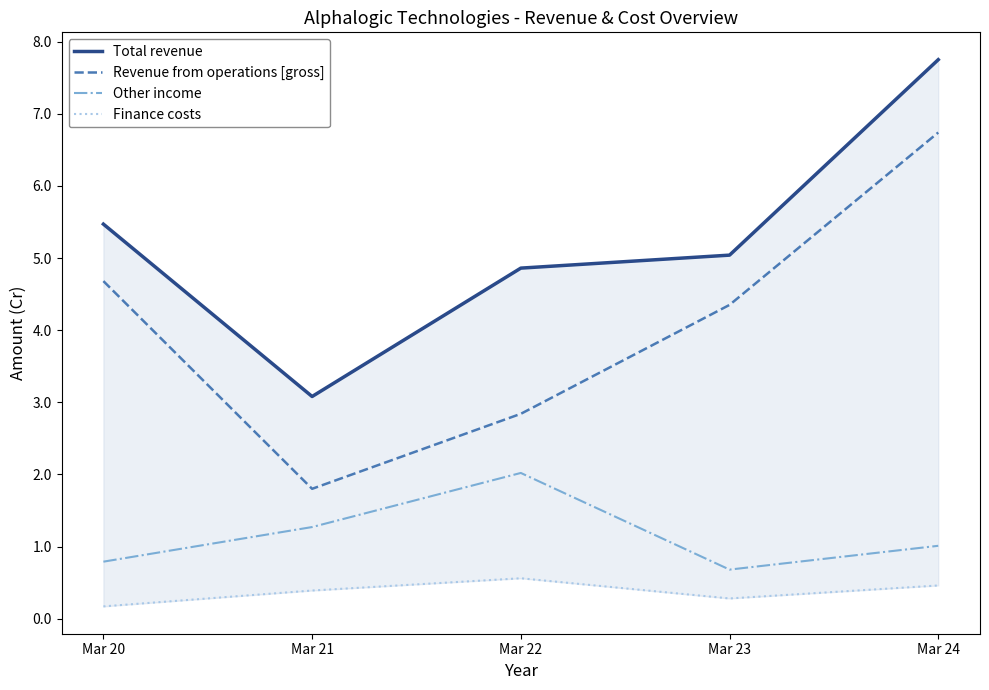

What is the difference between the highest and lowest values at Mar 23?

4.8